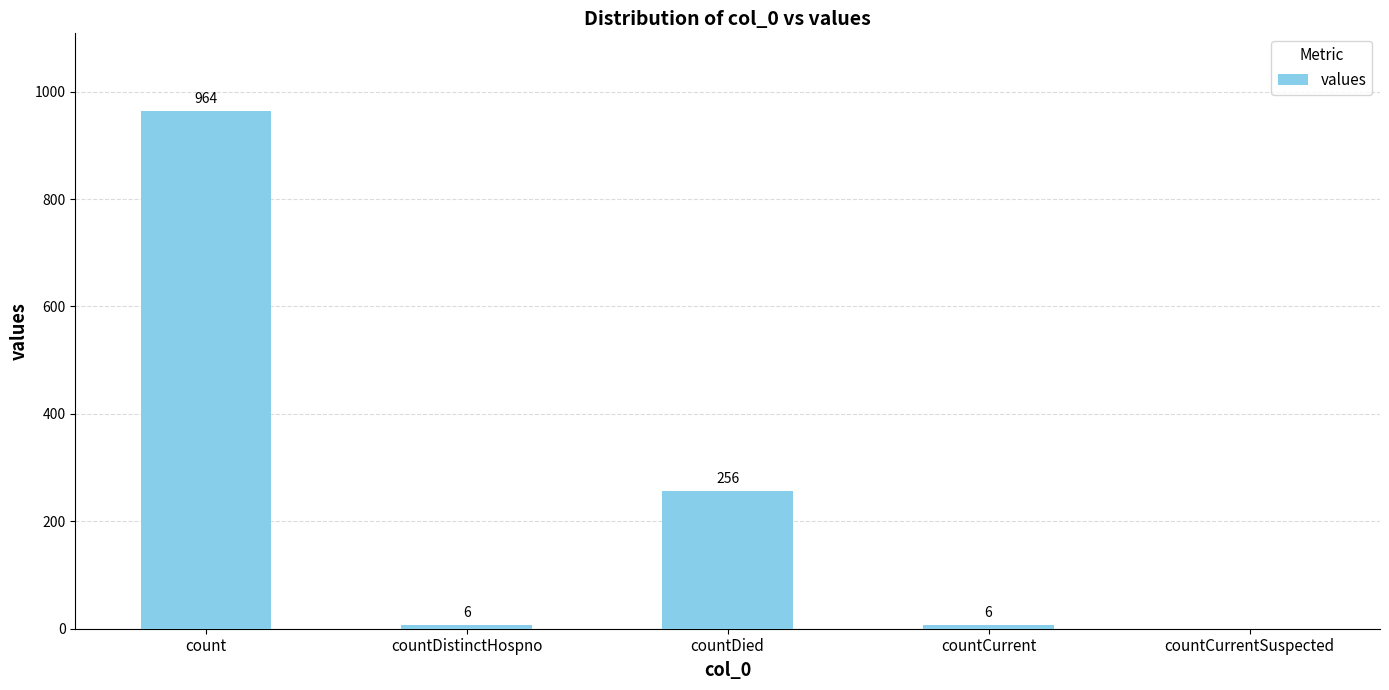

Between countCurrent and countCurrentSuspected, which is larger?

countCurrent